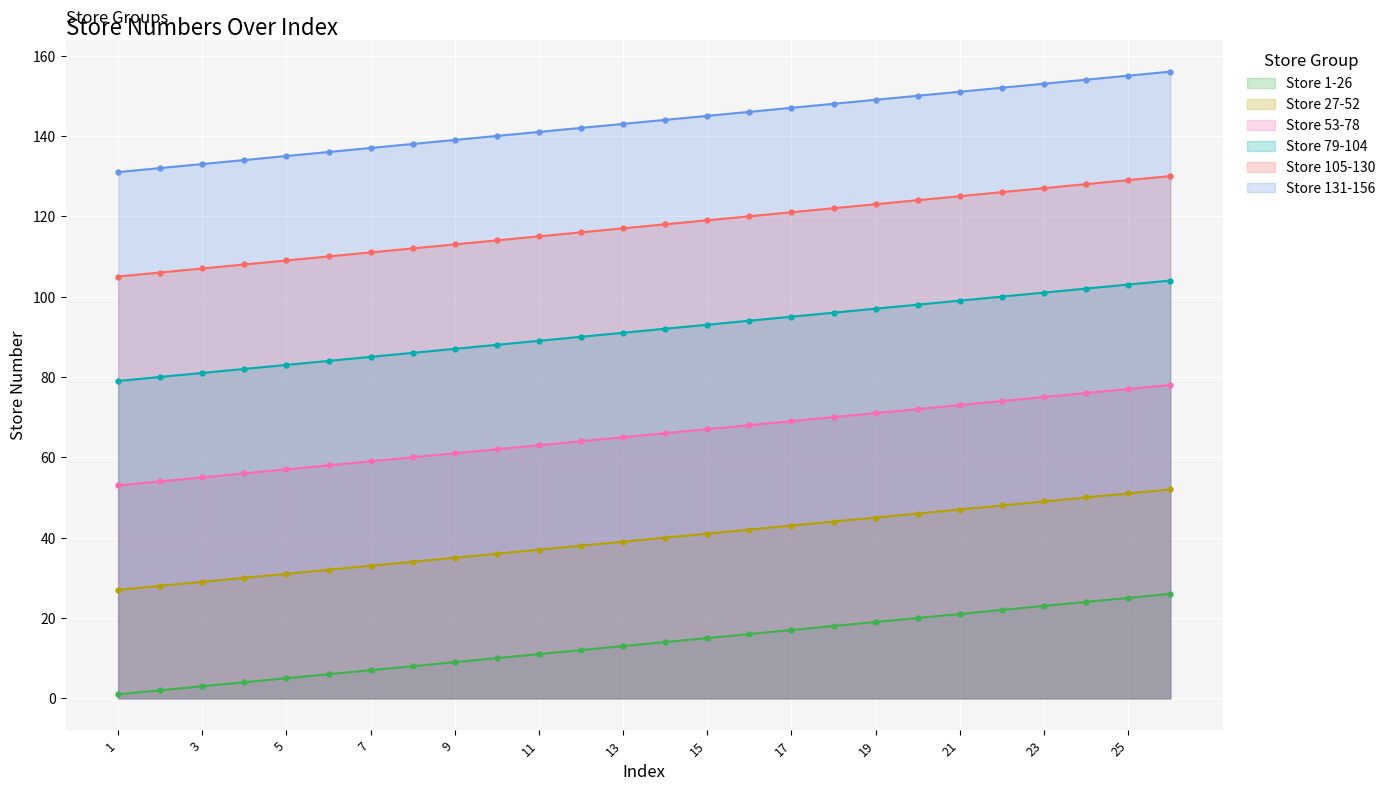

The value of Store 53-78 at 25 is 77. True or false?

True